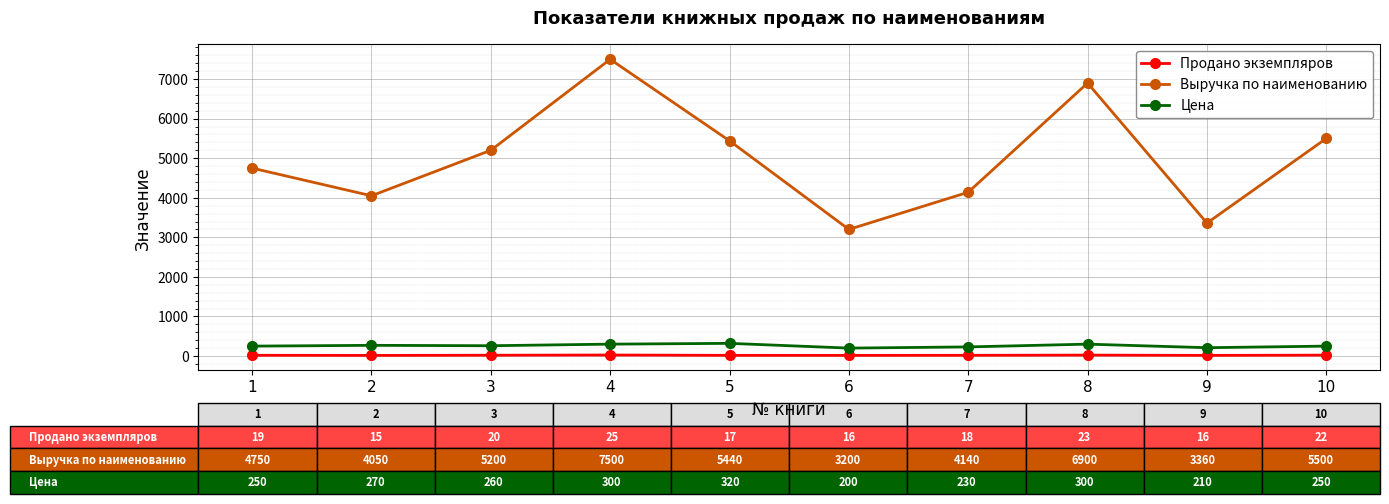

Is it true that Выручка по наименованию equals 4211 at 6?

False